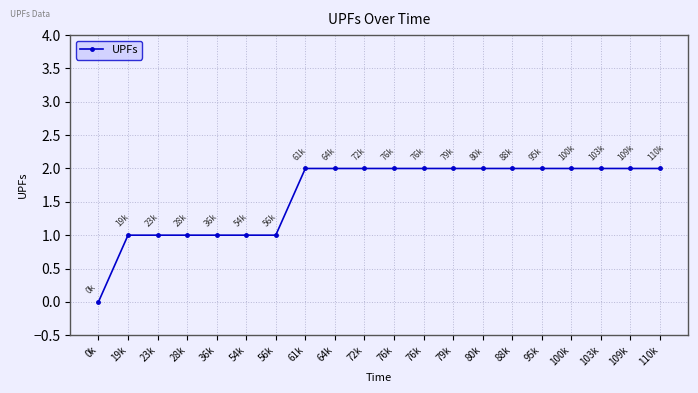

What is the ratio of the value at 36k to the value at 54k?

1.0